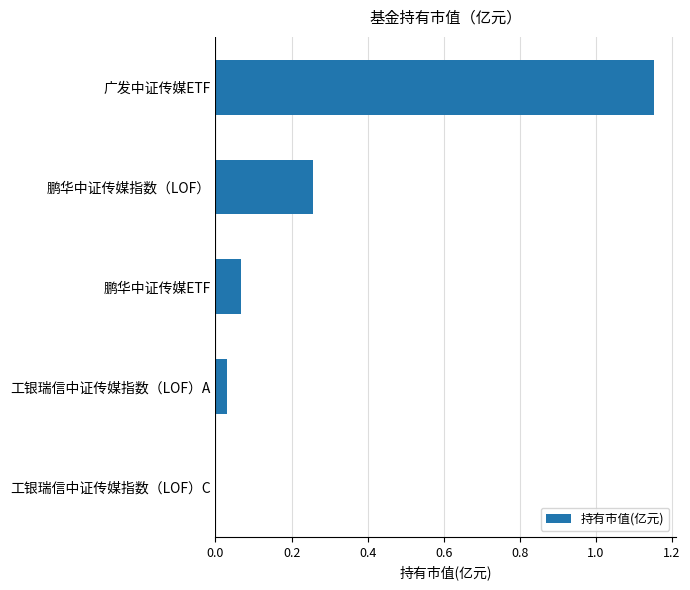

Between 工银瑞信中证传媒指数（LOF）A and 鹏华中证传媒指数（LOF）, which is larger?

鹏华中证传媒指数（LOF）